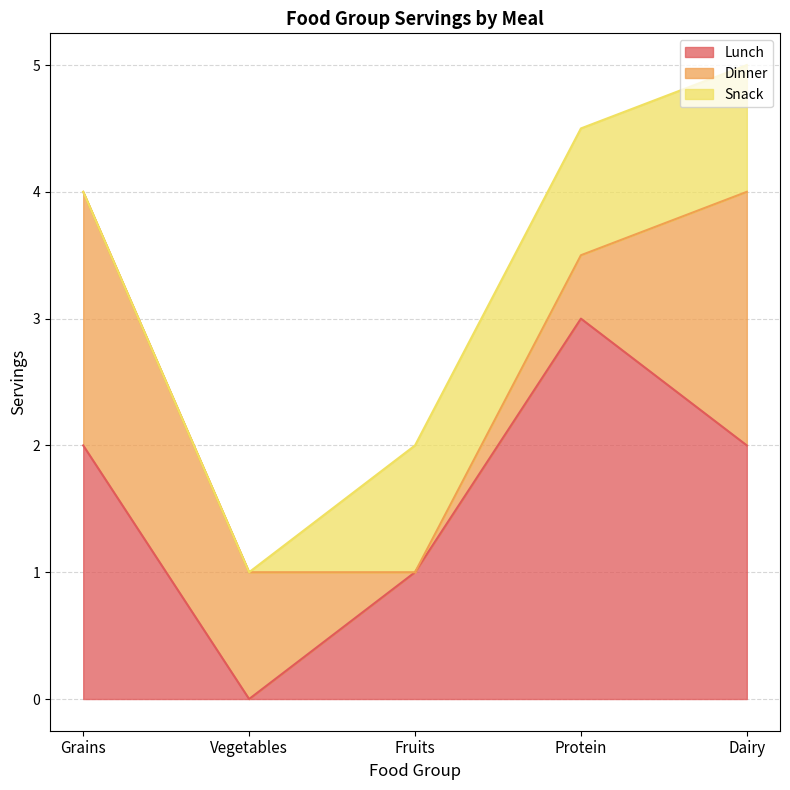

Which category has the lowest value across all series?

Vegetables